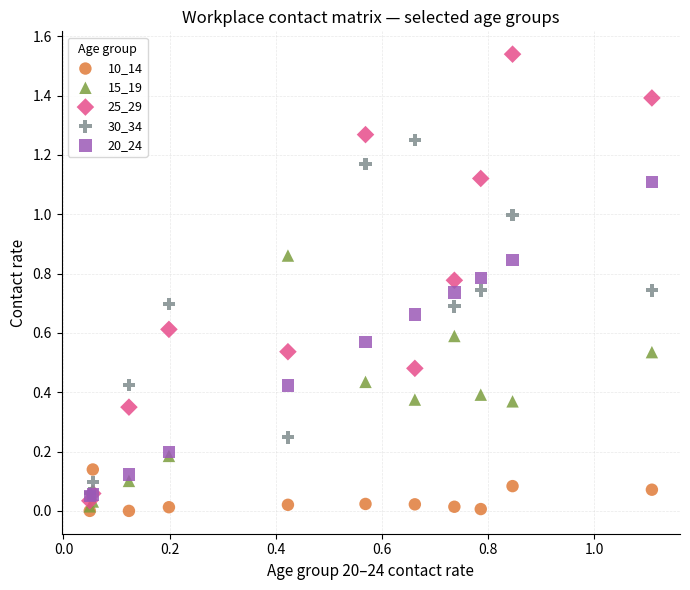

What are all the series names shown in the legend?

10_14, 15_19, 25_29, 30_34, 20_24